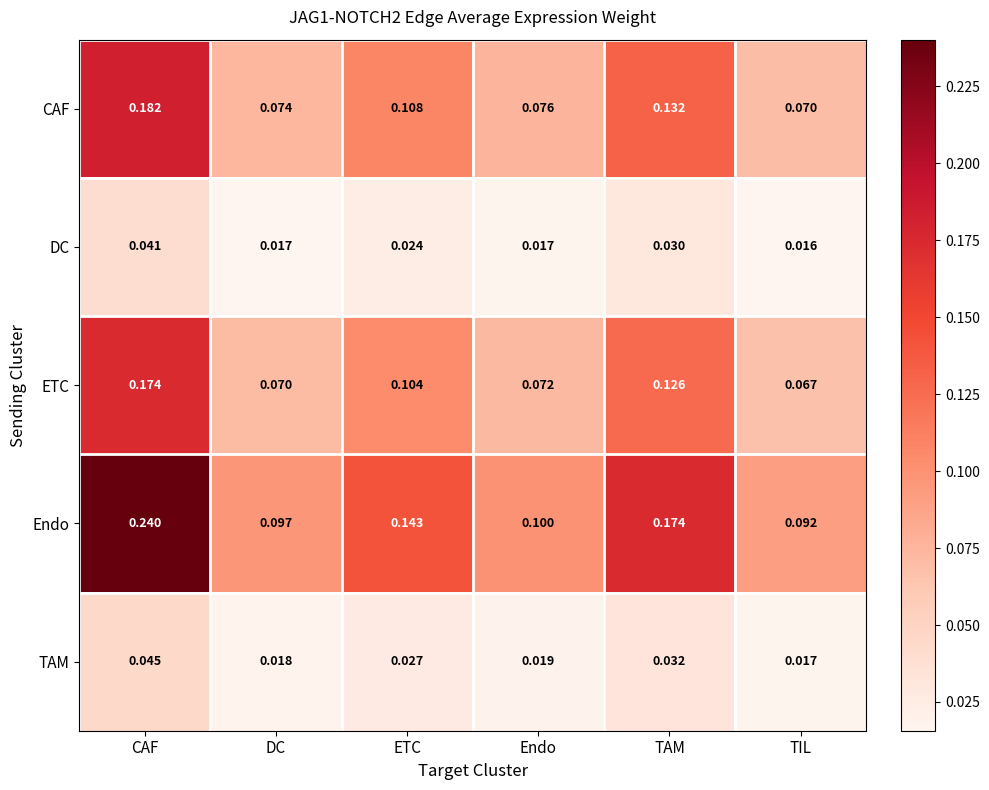

At which category is the sum across all series the highest?

CAF